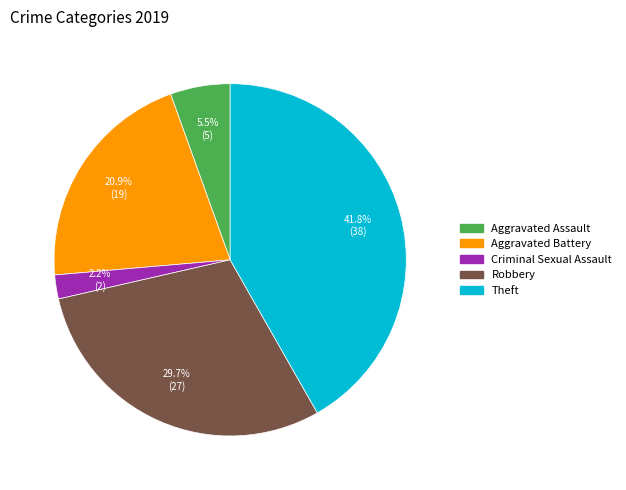

How many slices are in this pie chart?

5